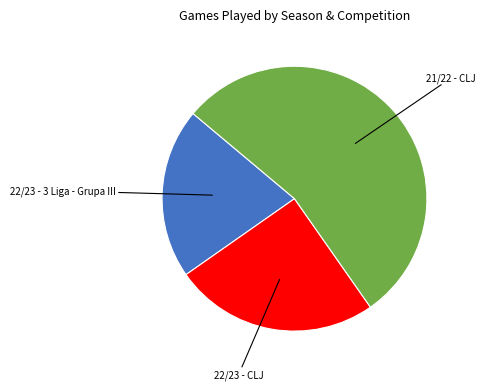

Is there a majority slice in this chart?

Yes